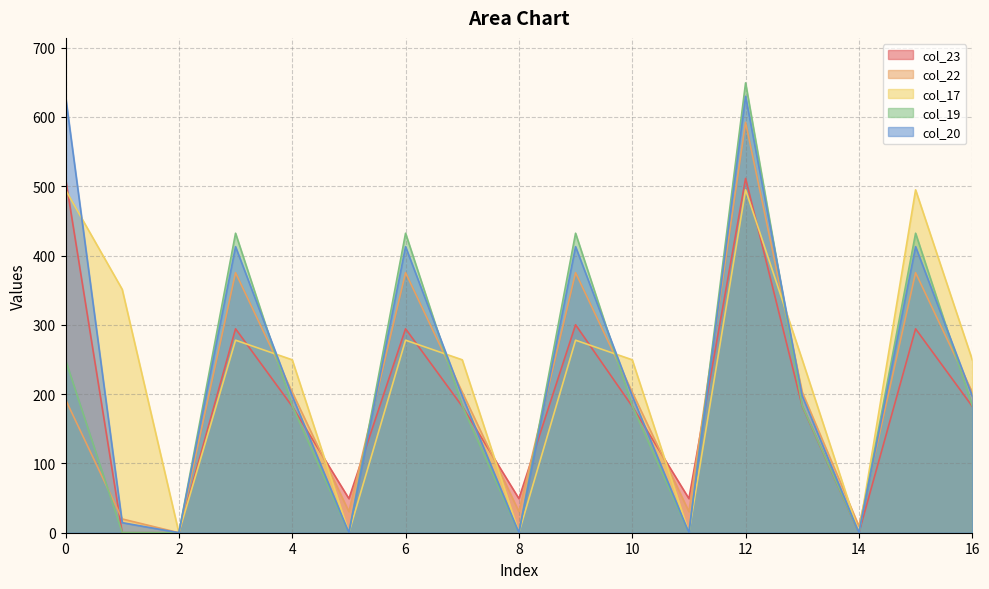

List the series in order of their peak value, highest first.

col_19, col_20, col_22, col_23, col_17